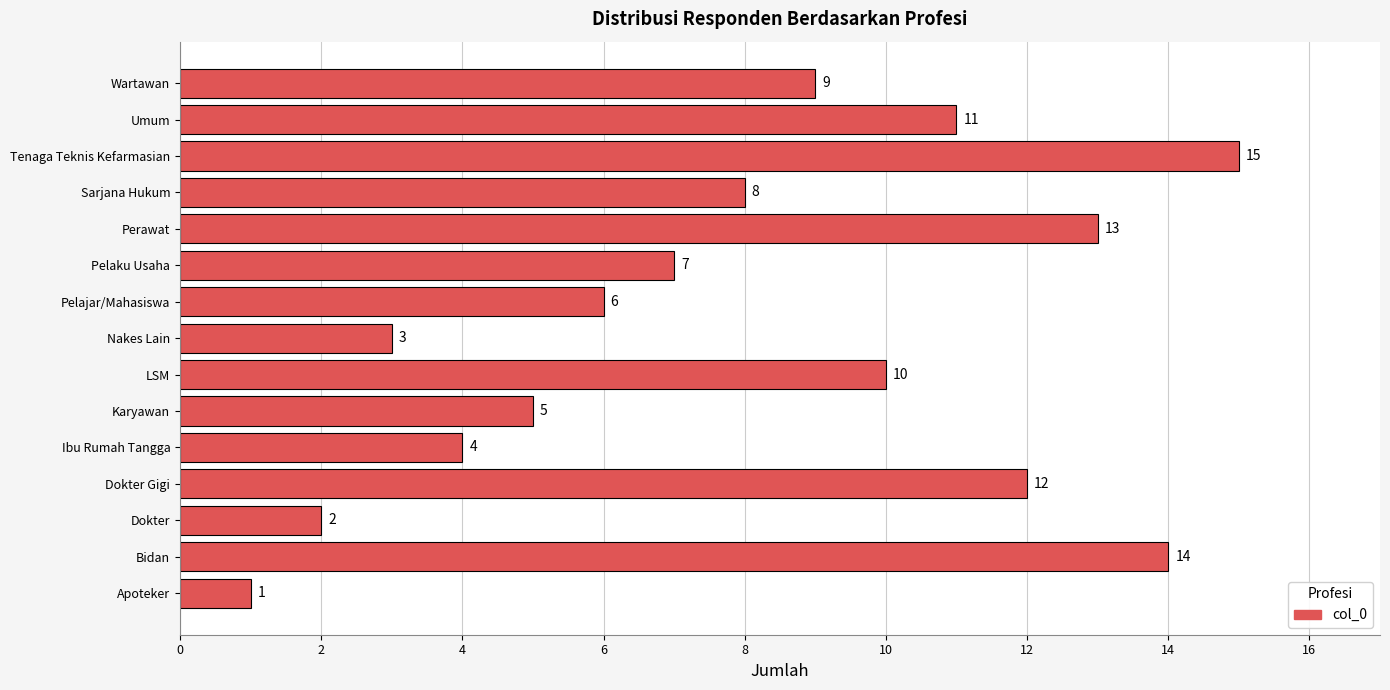

Reading bottom to top, list all the values displayed in this chart.

1	14	2	12	4	5	10	3	6	7	13	8	15	11	9